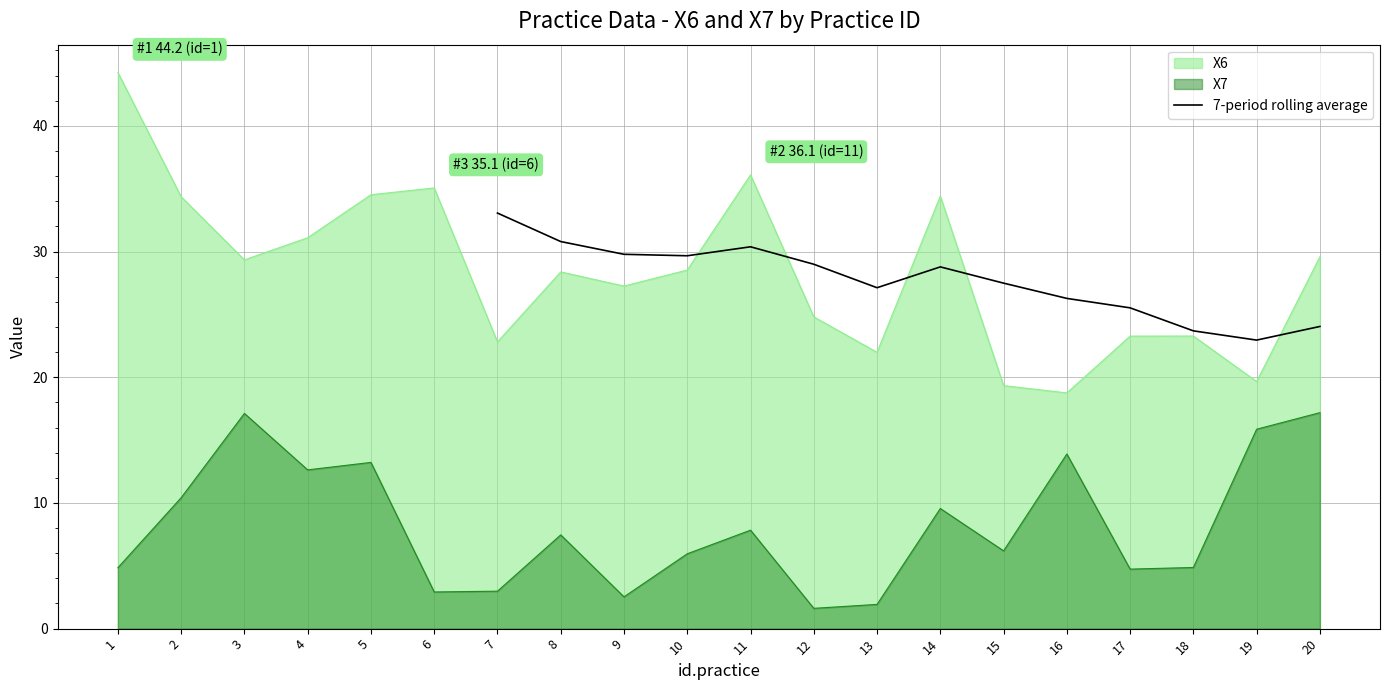

True or false: there are more than 0 points higher than both neighbors.

True